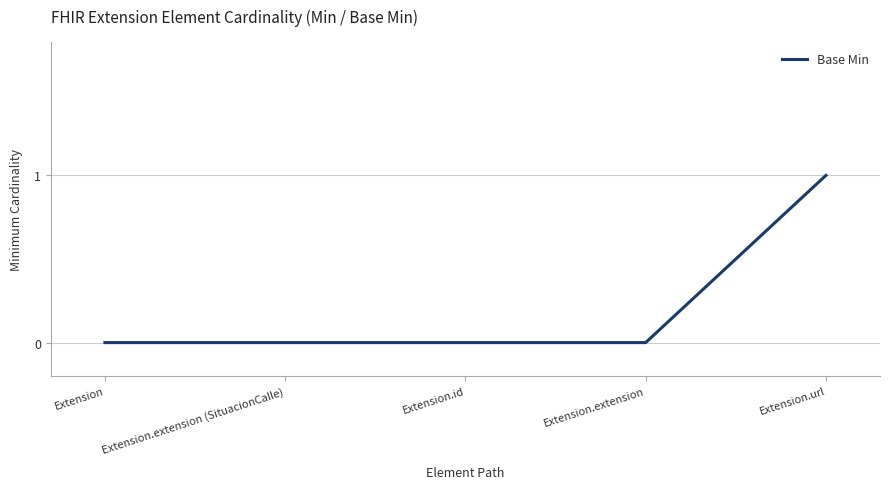

What is the difference between the values at Extension.url and Extension.extension?

1